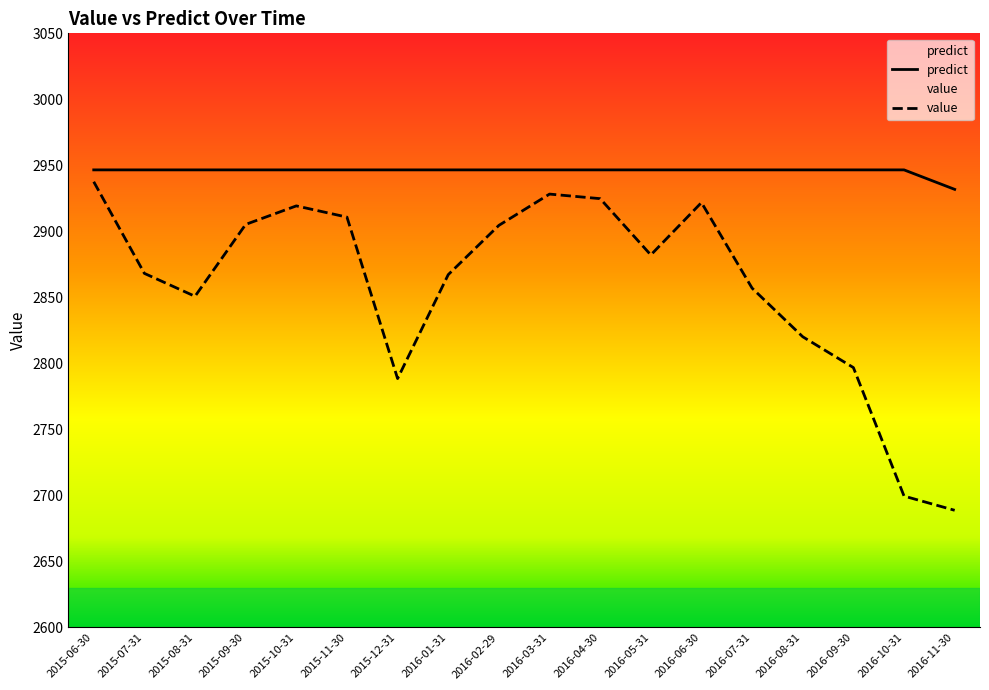

What is the value of the value point at the 2nd from the left?

2868.2